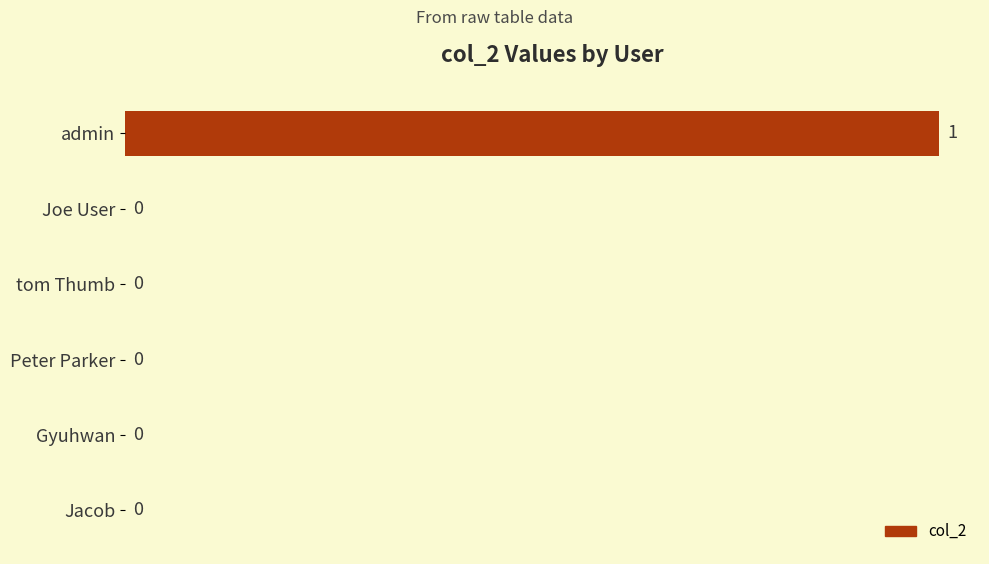

Is it true that the value at Joe User is -1?

False